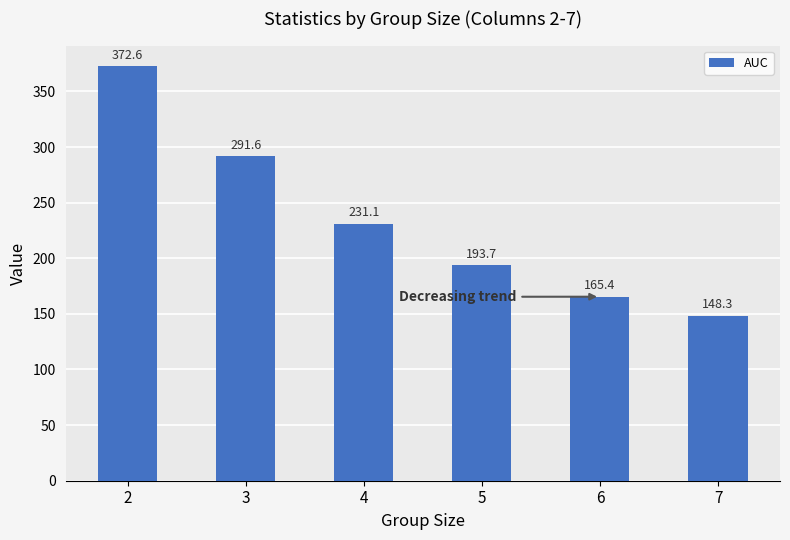

Is it true that the value at 4 is 383.3?

False